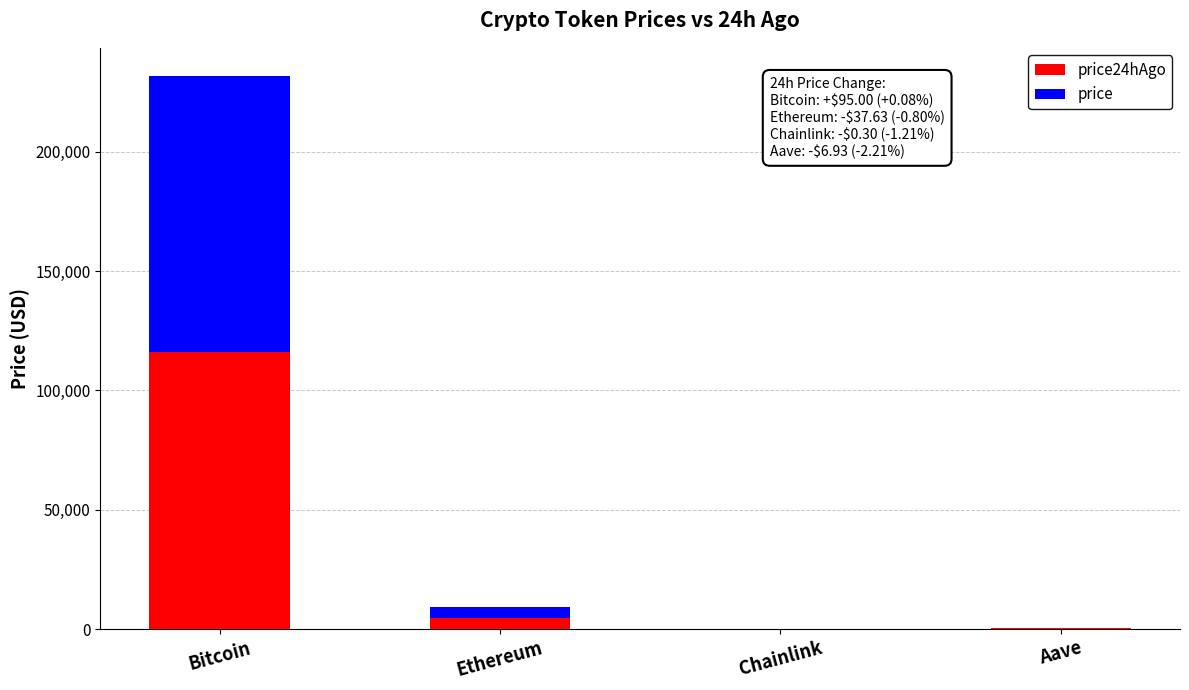

Are the bars grouped side by side (vs. stacked)?

No